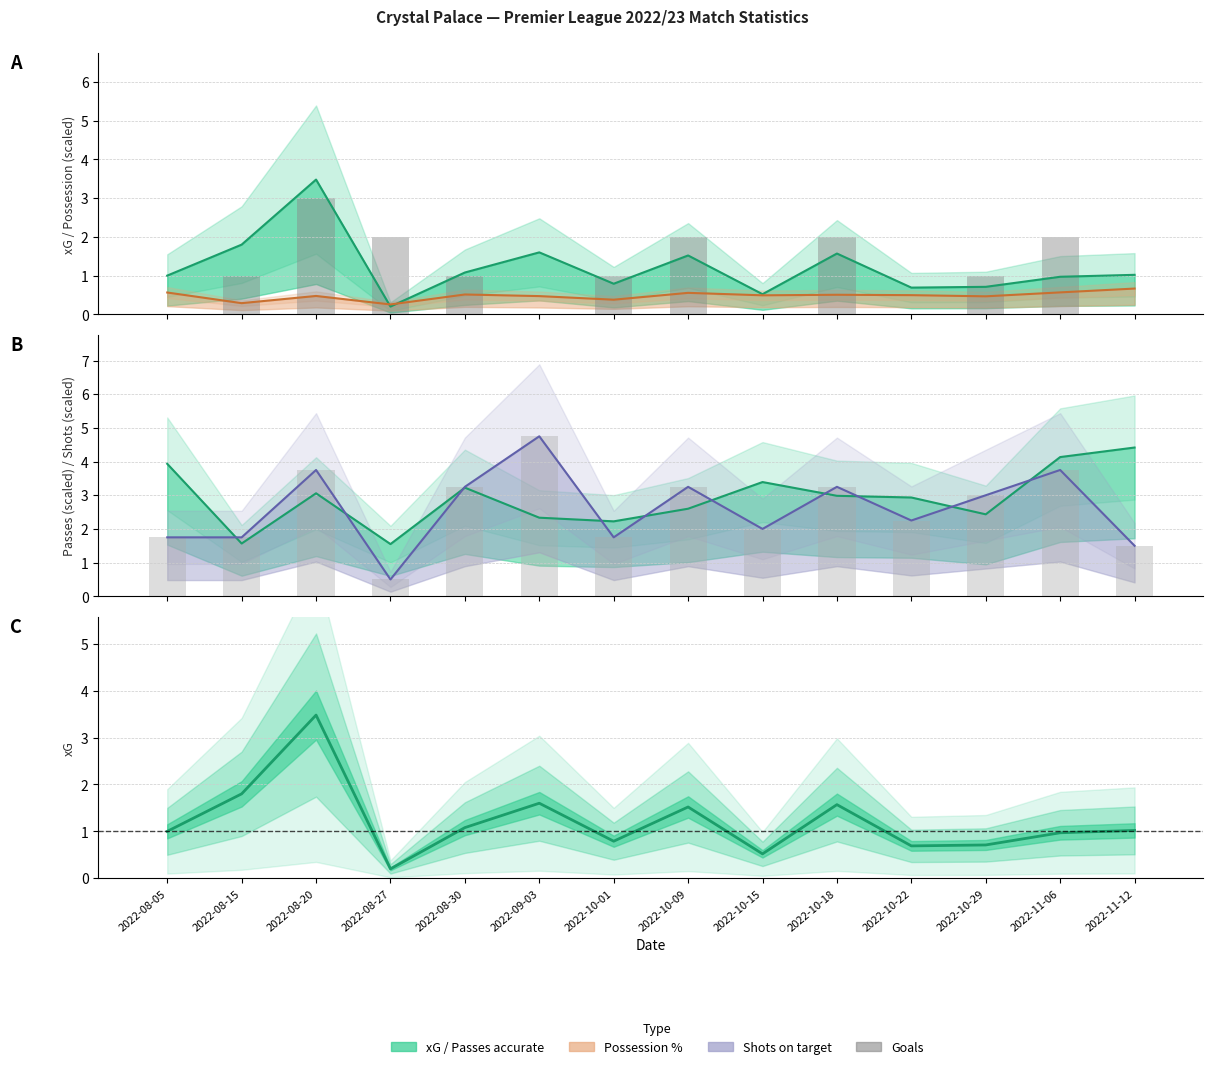

The value at 2022-10-18 is 2. True or false?

True